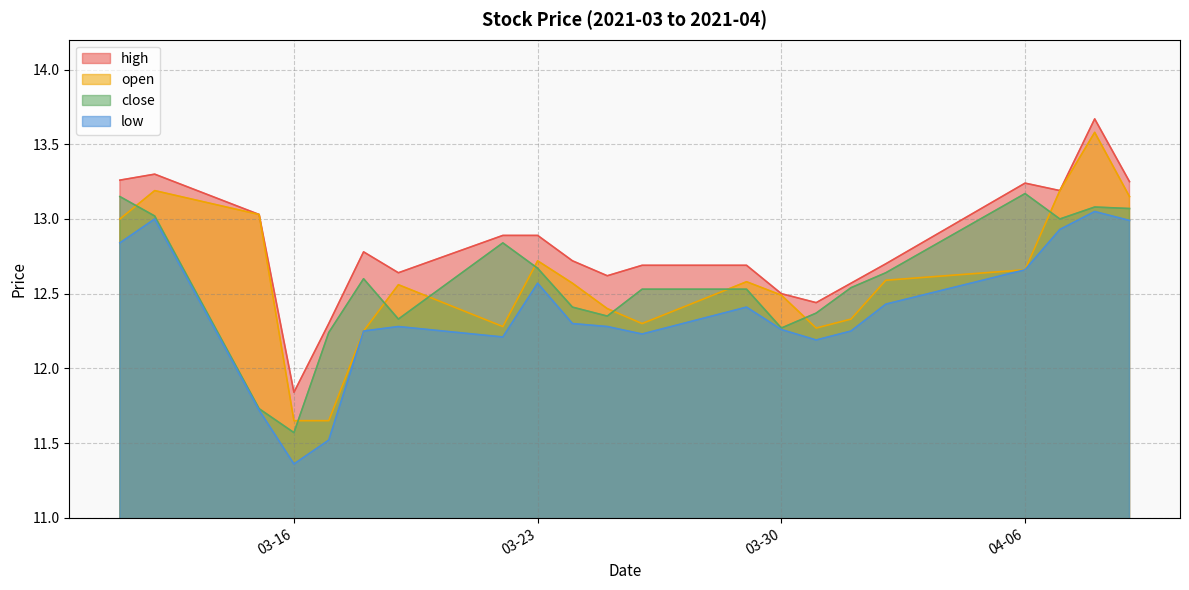

True or false: high has more than 2 points higher than both neighbors.

True